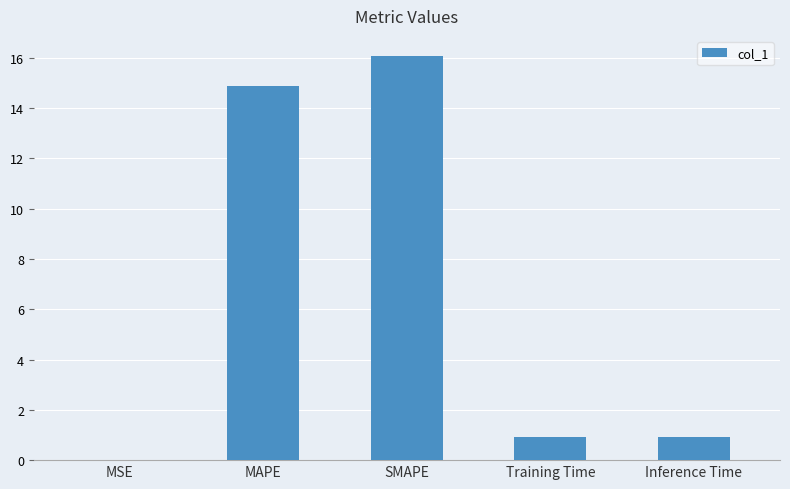

The chart shows a value of 20.9 at MAPE. True or false?

False